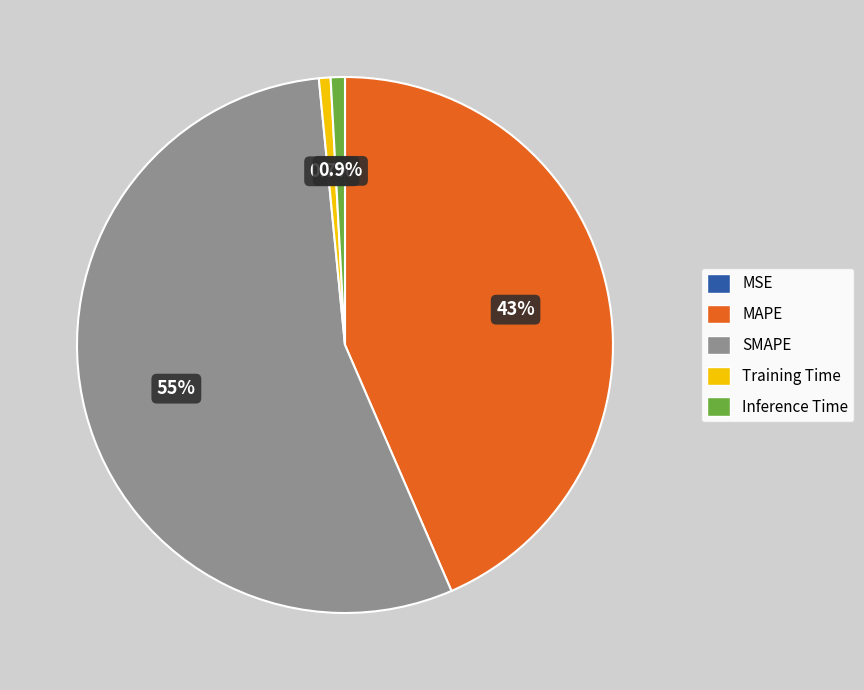

What portion of the pie excludes Training Time?

99.3%